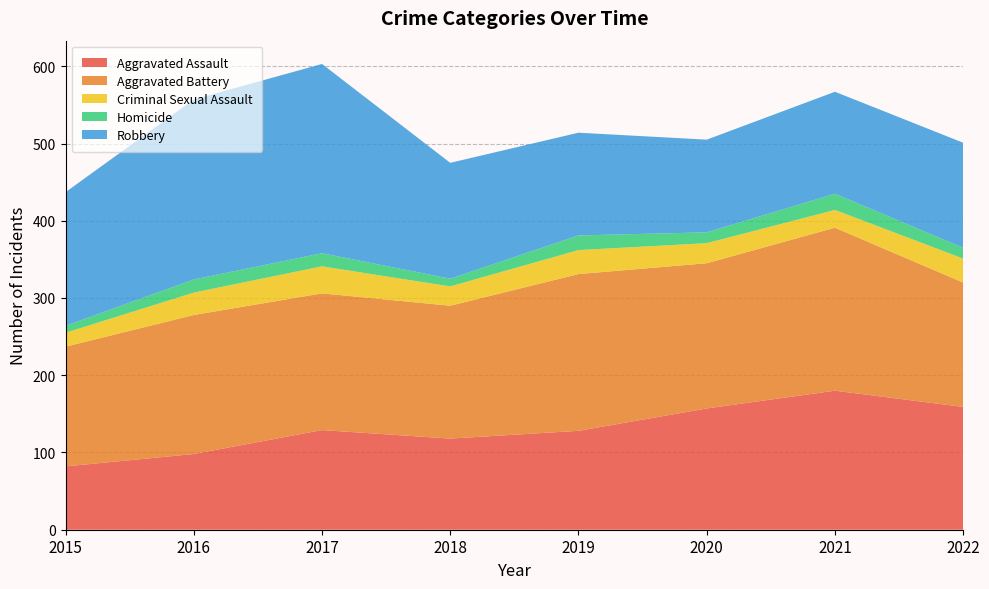

Reading left to right, list all the values displayed in this chart.

Aggravated Assault: 82	98	129	118	128	157	180	159
Aggravated Battery: 155	180	177	172	203	188	211	161
Criminal Sexual Assault: 18	29	35	25	31	26	23	31
Homicide: 9	17	17	10	19	14	21	14
Robbery: 173	233	245	150	133	120	132	136